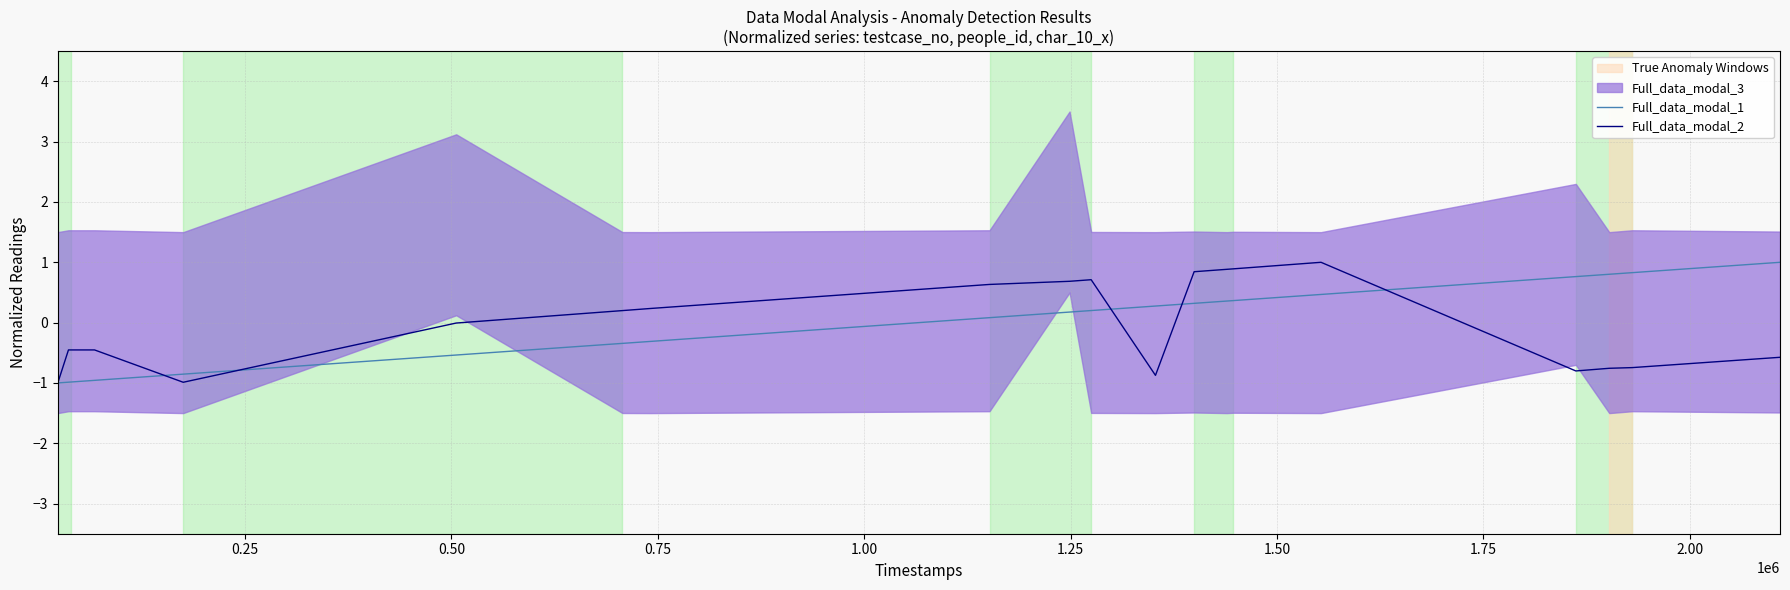

What is the difference between the maximum and minimum values in the Full_data_modal_2 series?

2.0